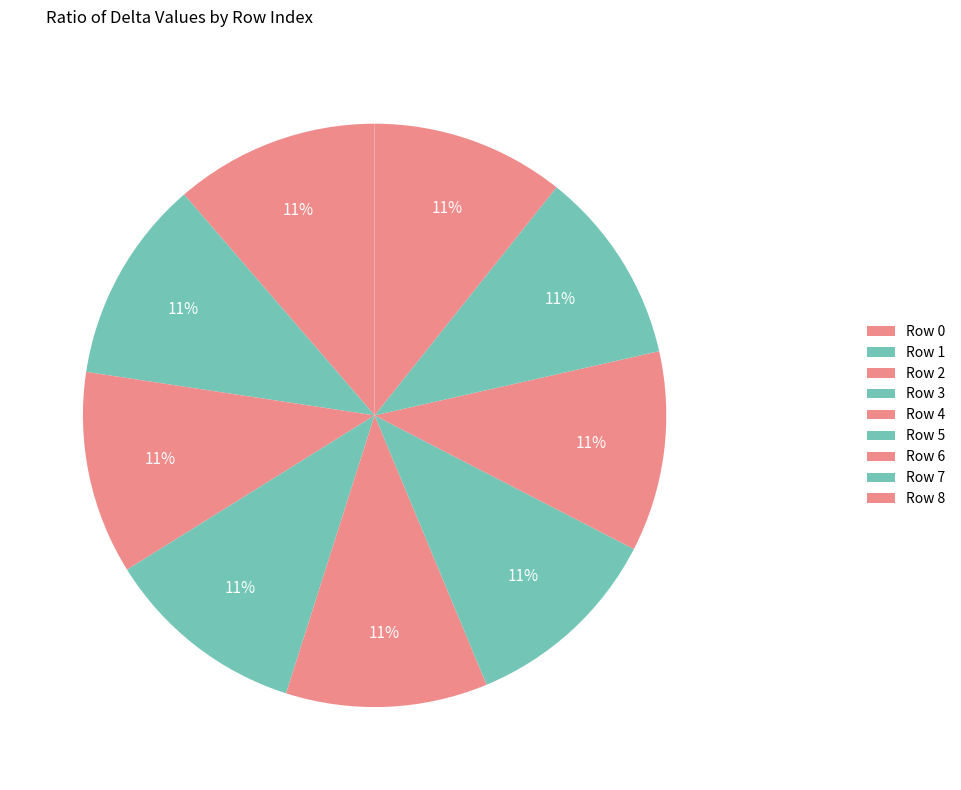

Is there any slice that represents more than half of the pie?

No